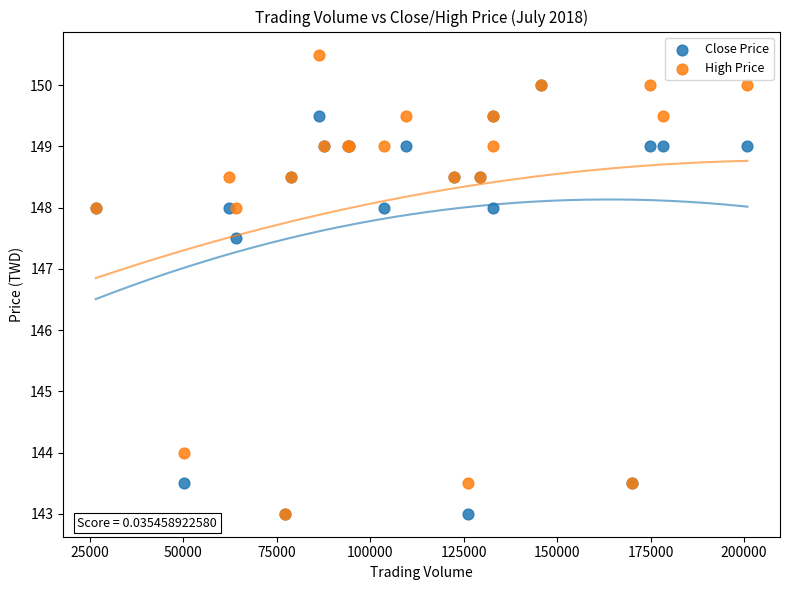

Which series has the widest spread of Y values?

High Price